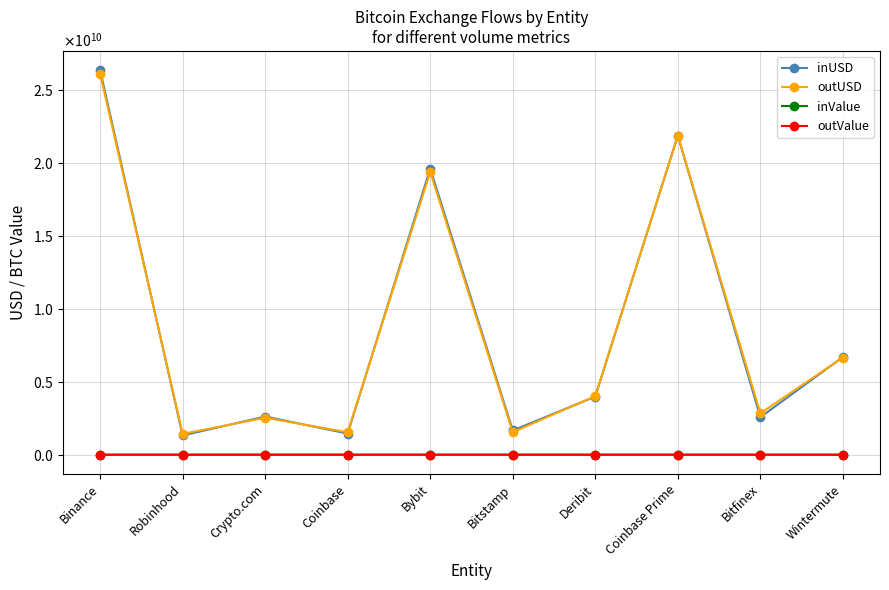

What are all the series names shown in the legend?

inUSD, outUSD, inValue, outValue